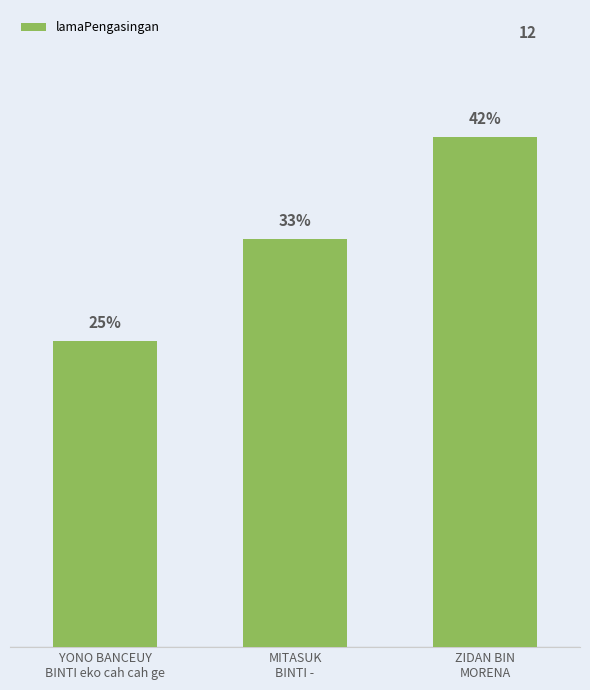

Are the bars horizontal?

No